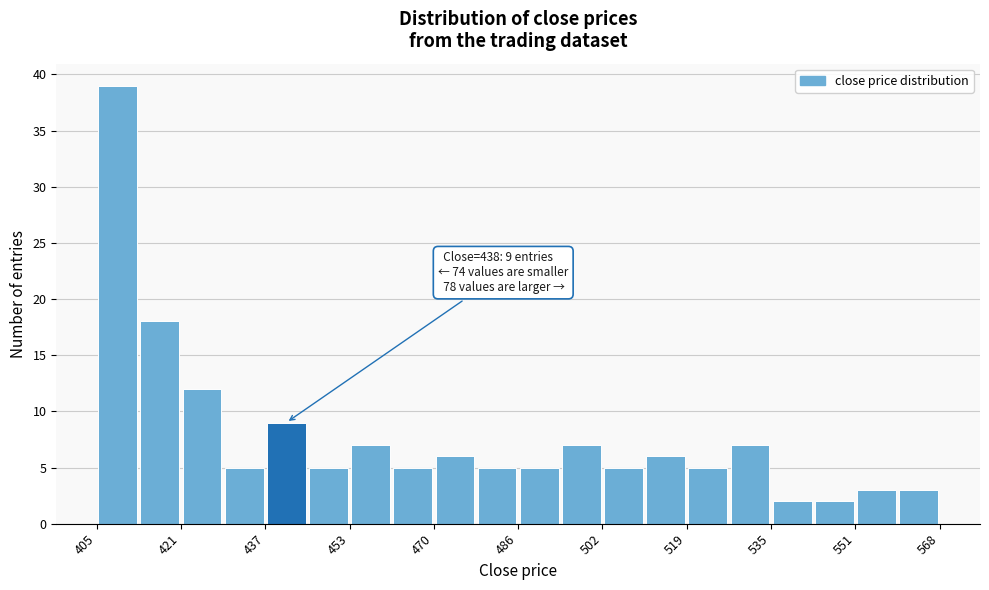

Which range on the x-axis has the tallest bar?

406 to 414